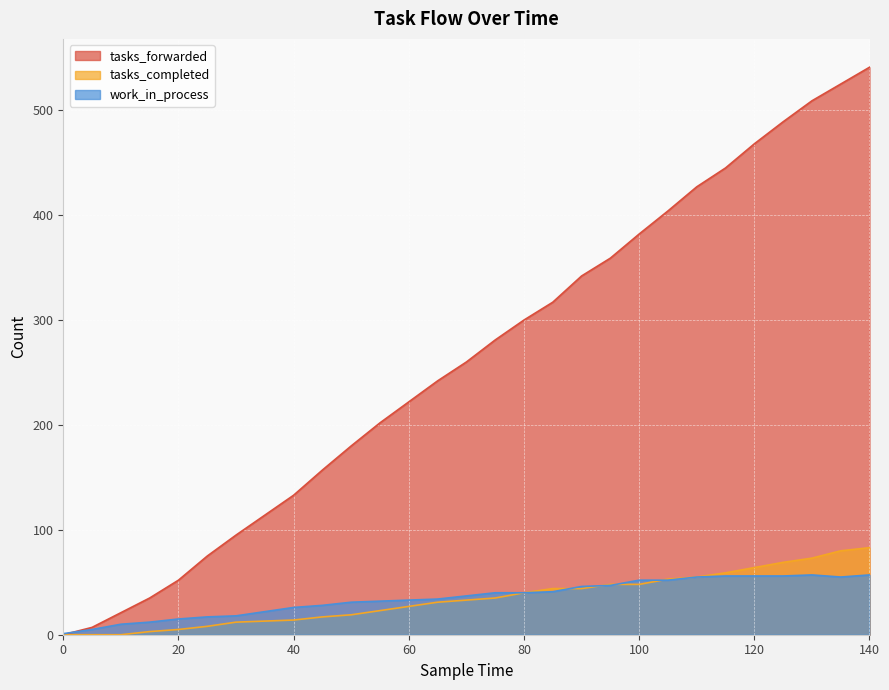

Between 140 and 55, which is larger?

140